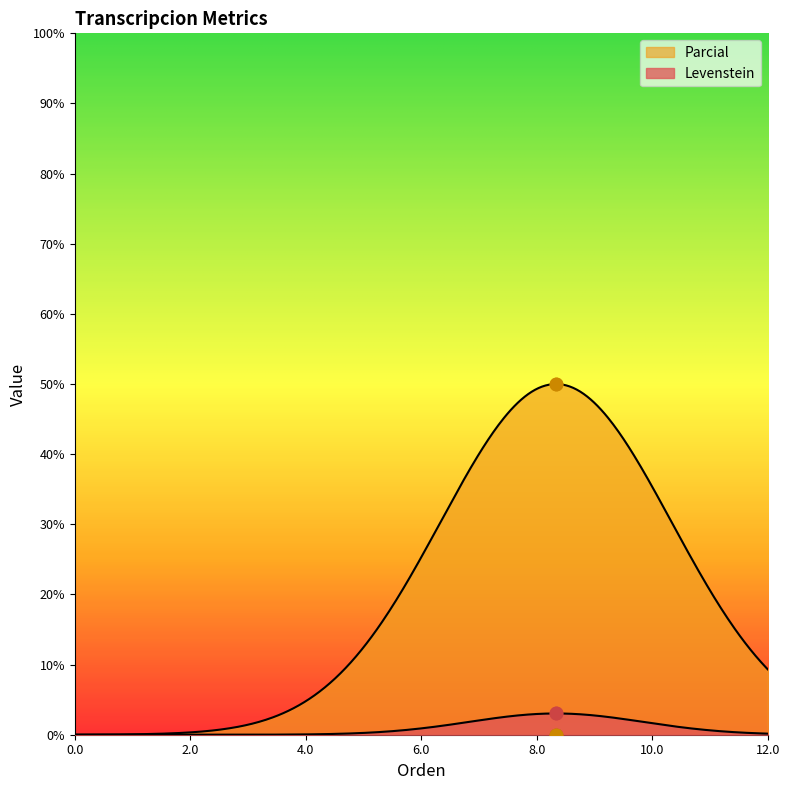

What is the total value across all series at Estandar_normalizada?

53.0